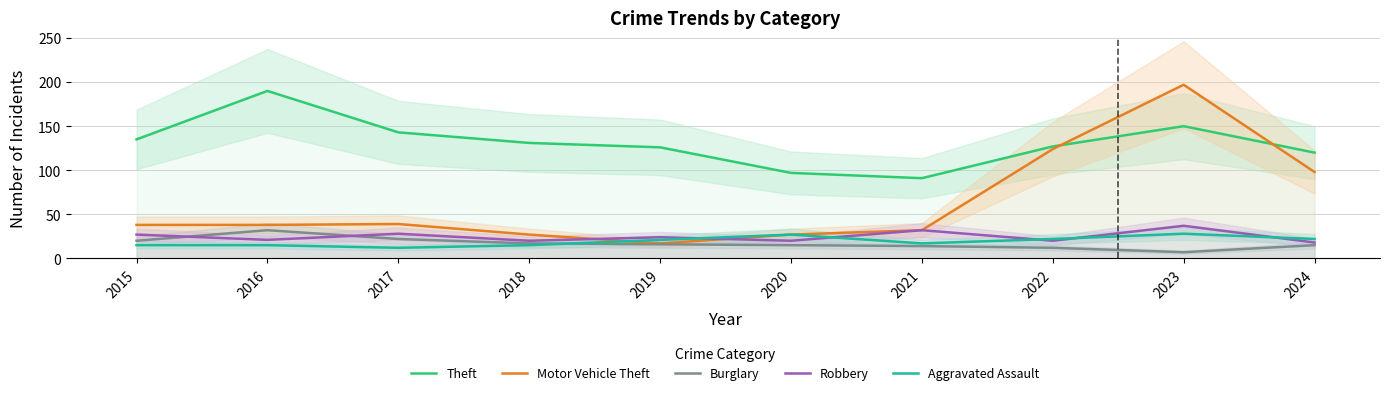

At how many categories does at least one series exceed 36?

10